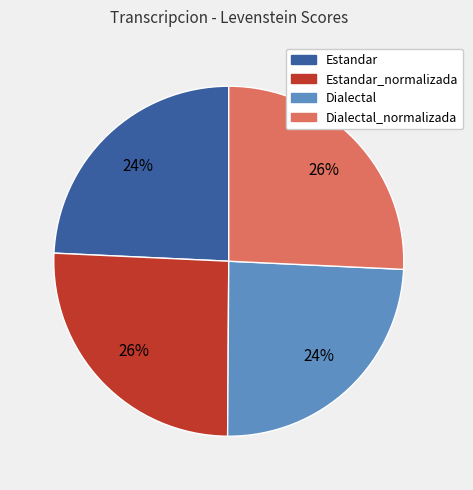

To the nearest percent, what is the average slice percentage?

25%